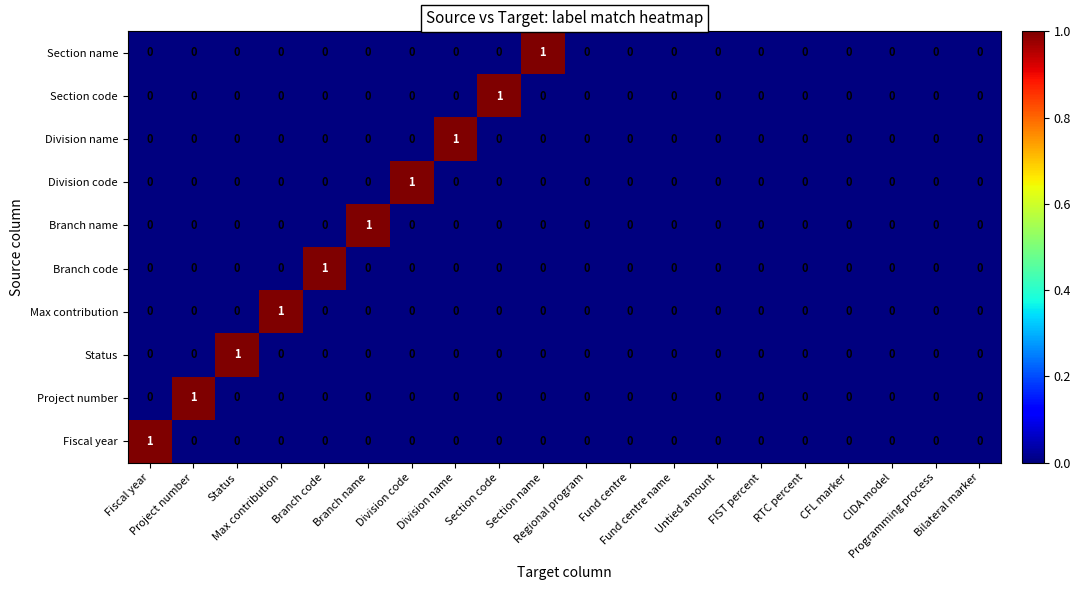

Which has a higher value, CFL marker or Division code?

CFL marker